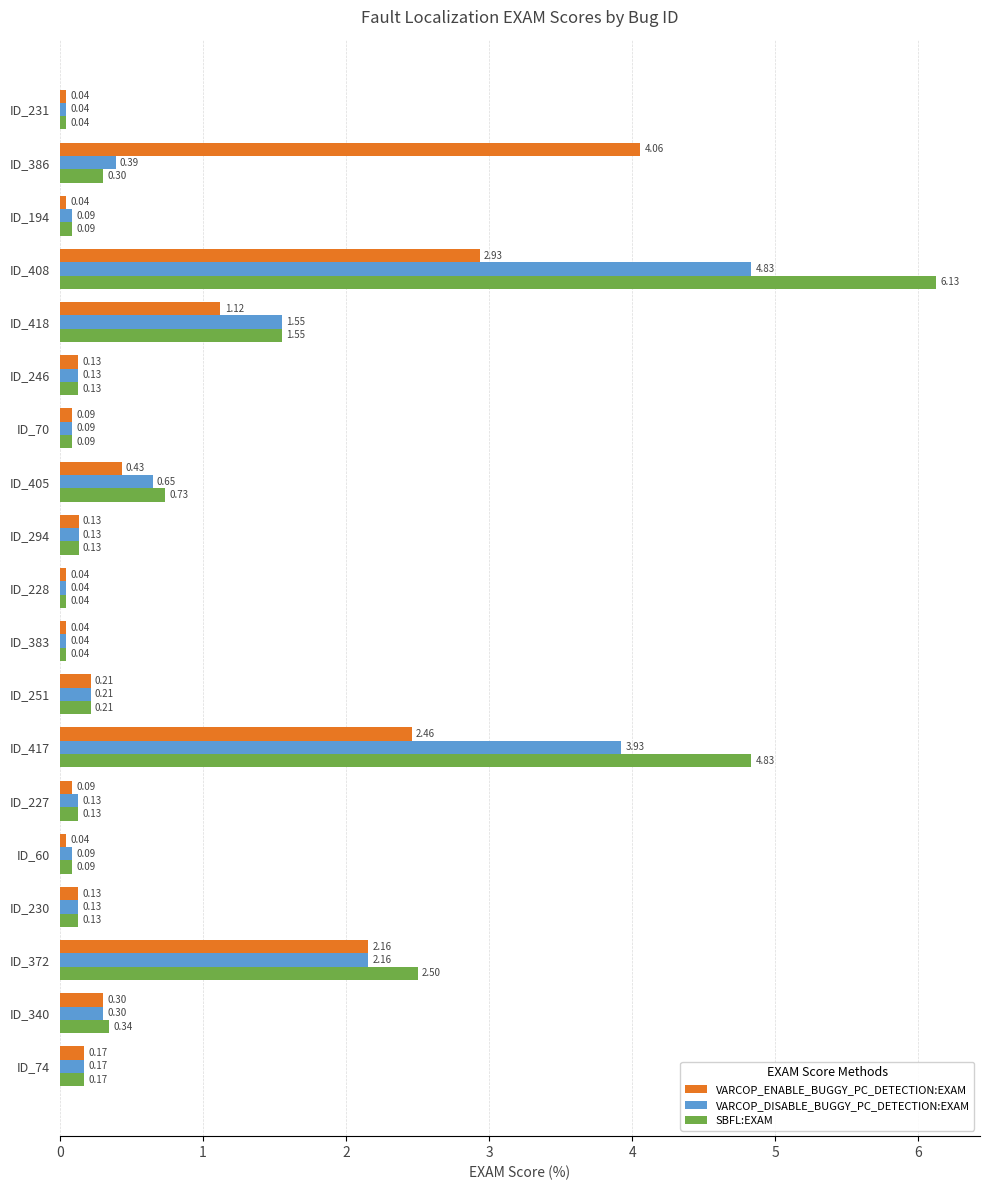

What is the sum of all VARCOP_ENABLE_BUGGY_PC_DETECTION:EXAM values?

14.6